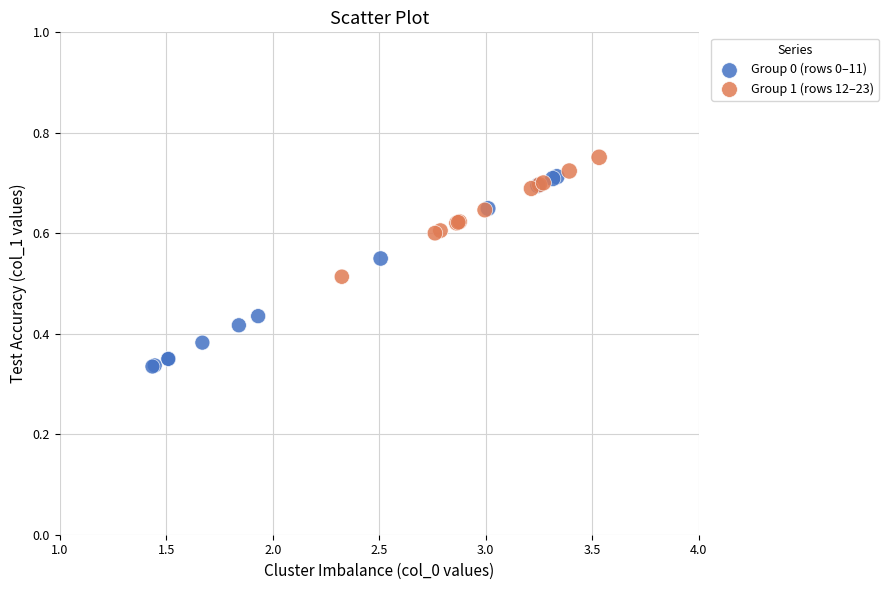

Which series contains the highest Y value?

Group 1 (rows 12–23)